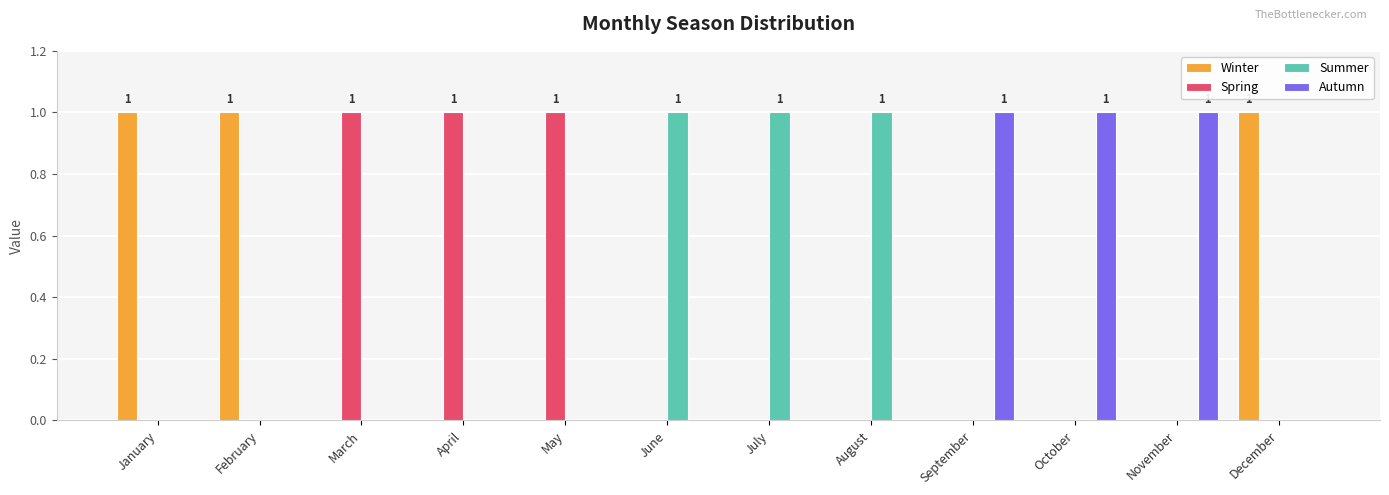

What is the spread (max minus min) of values at May?

1